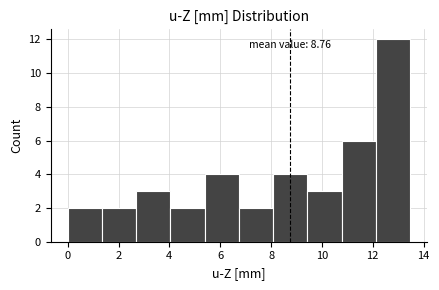

Which range on the x-axis has the tallest bar?

12.2 to 13.4